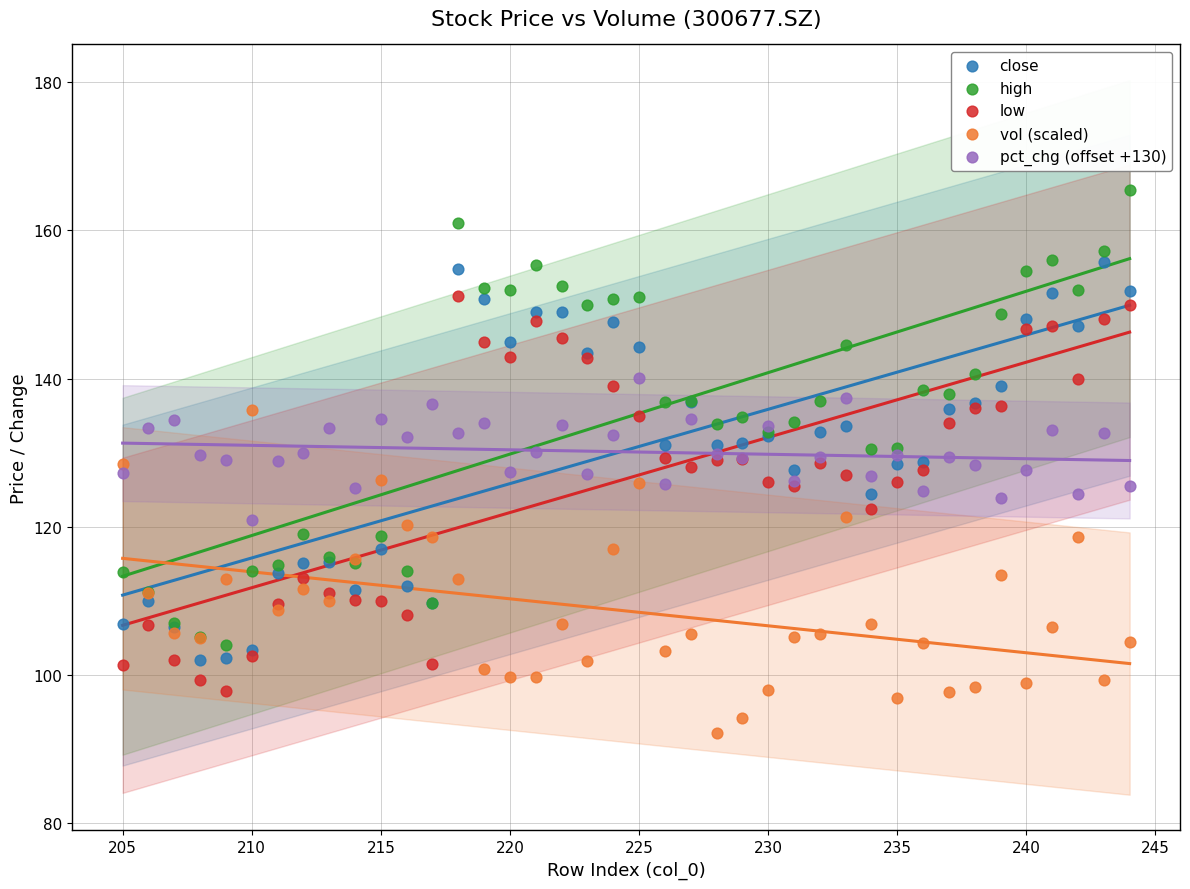

Which series reaches the maximum Y coordinate?

high